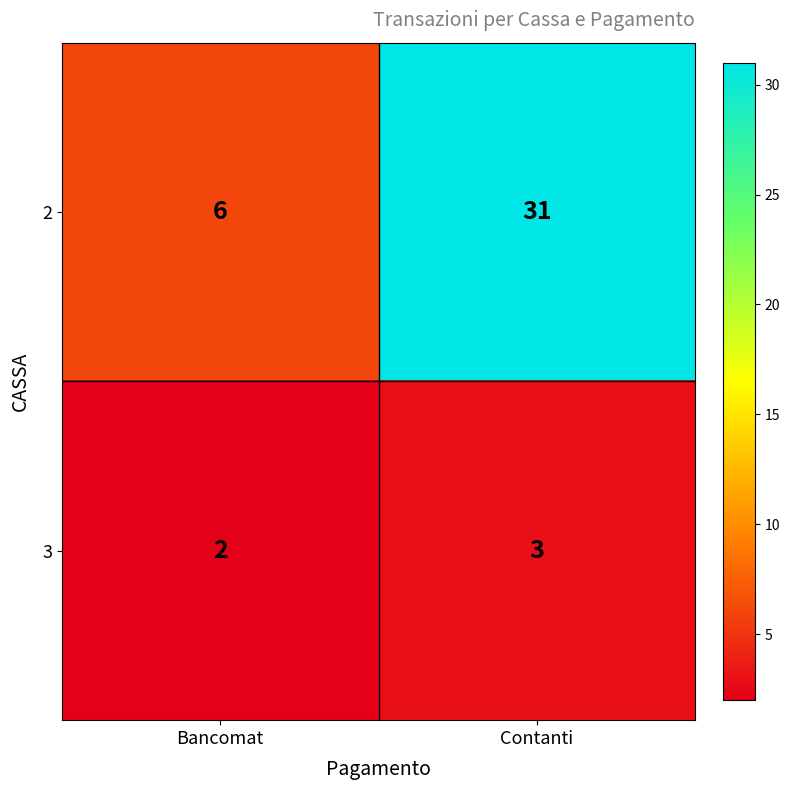

Rank the series by their maximum value, from lowest to highest.

3, 2